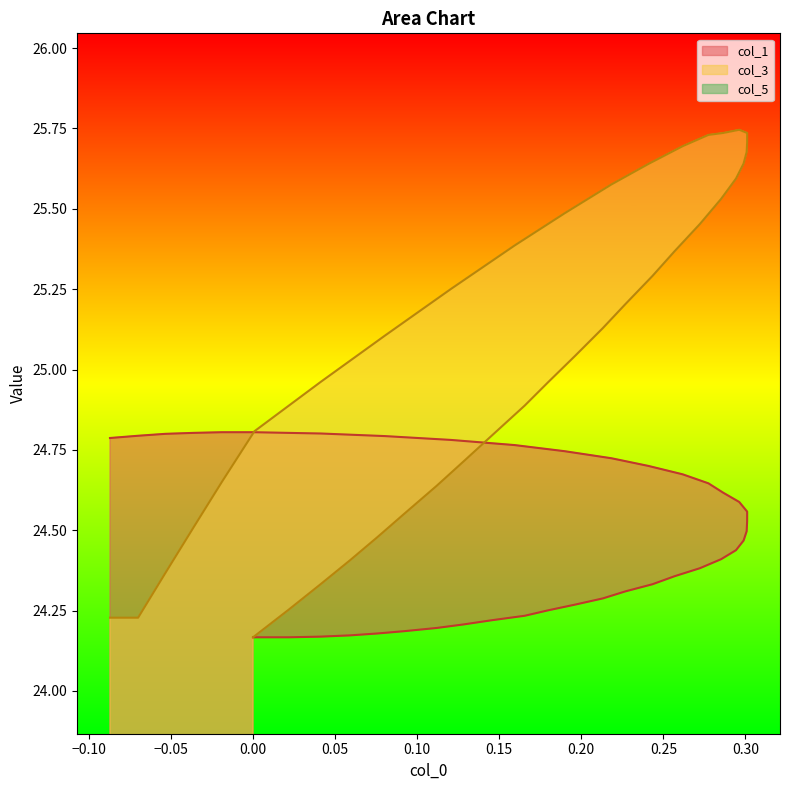

What is the total value across all series at 0.25?

49.0